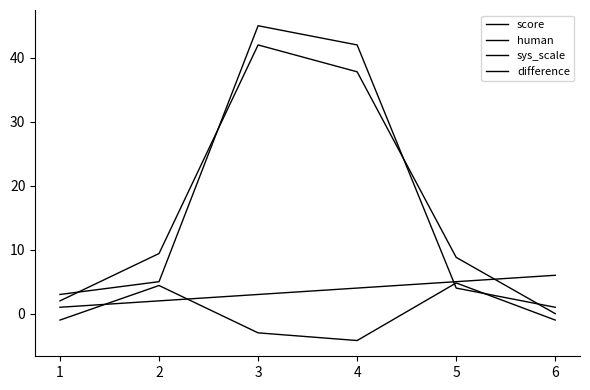

How many lines are shown in the chart?

4